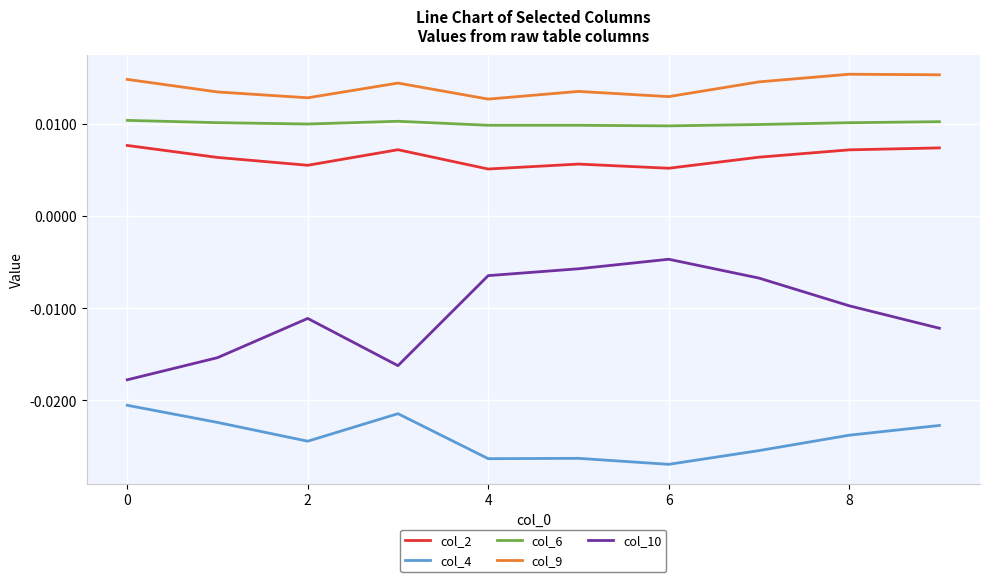

Which series has the largest range (max minus min)?

col_10